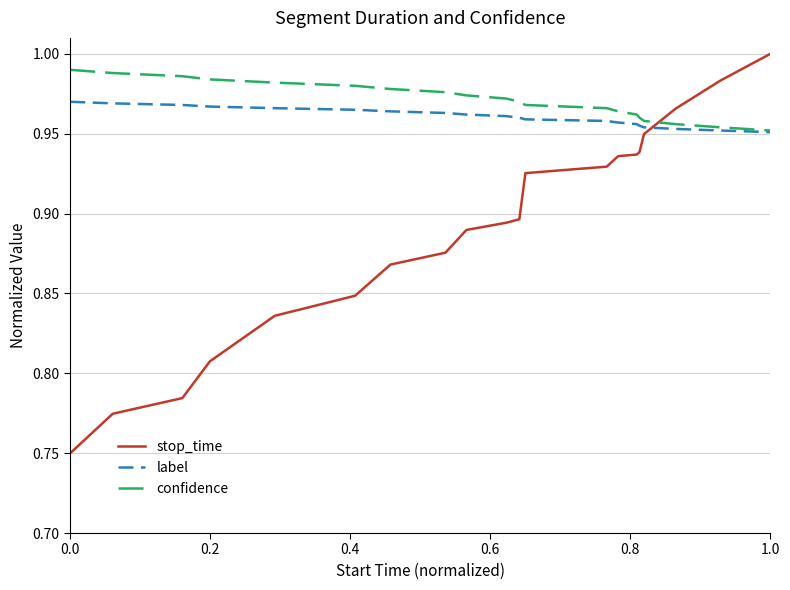

Which series has the widest spread of values?

stop_time